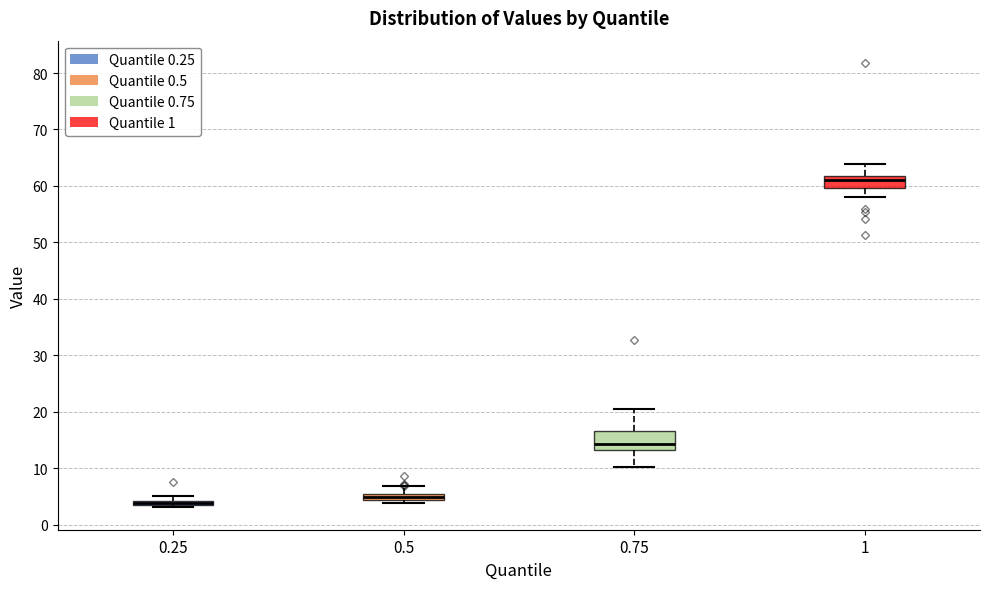

Which box is the tallest, from its lower edge to its upper edge?

0.75